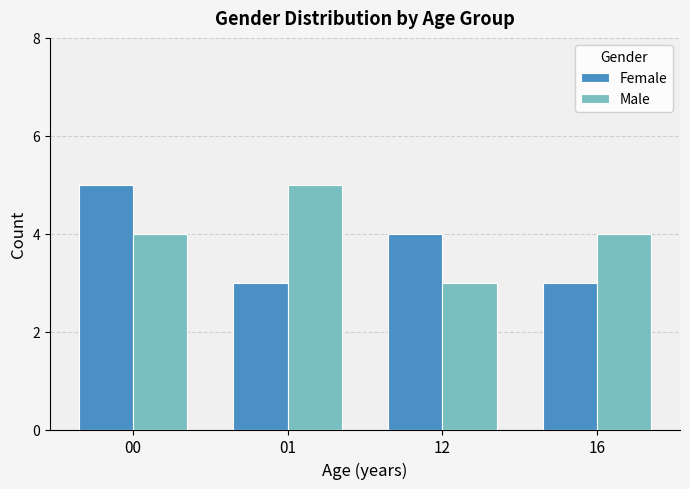

What is the total value across all series at 12?

7